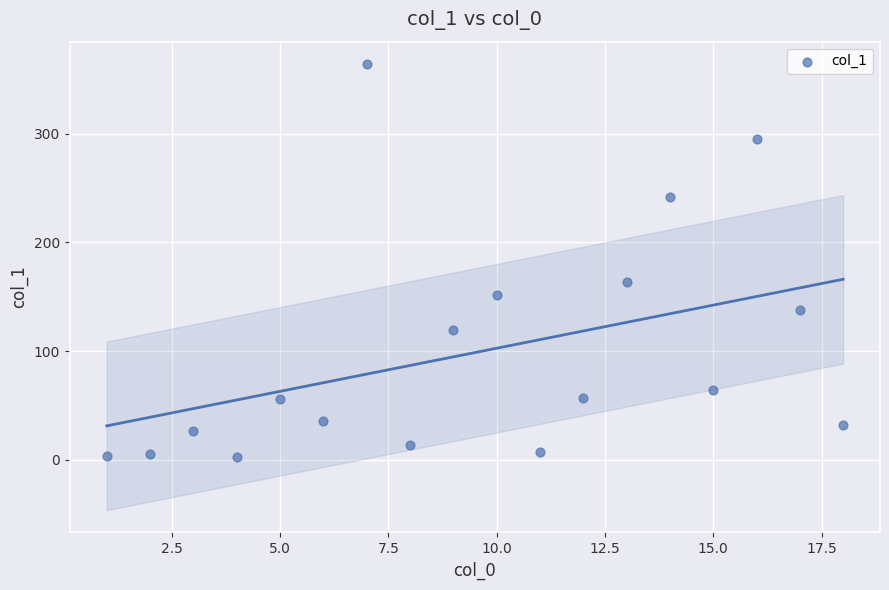

What is the range of X values (max minus min)?

17.0